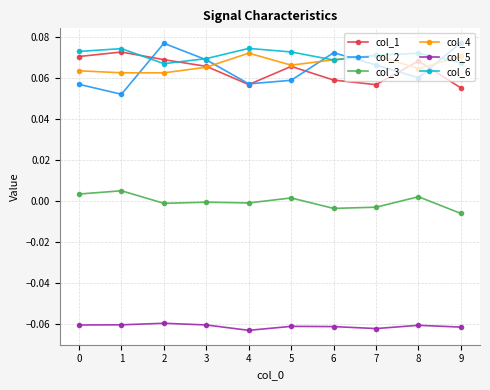

In col_1, how many points are higher than both neighbors (excluding endpoints)?

3